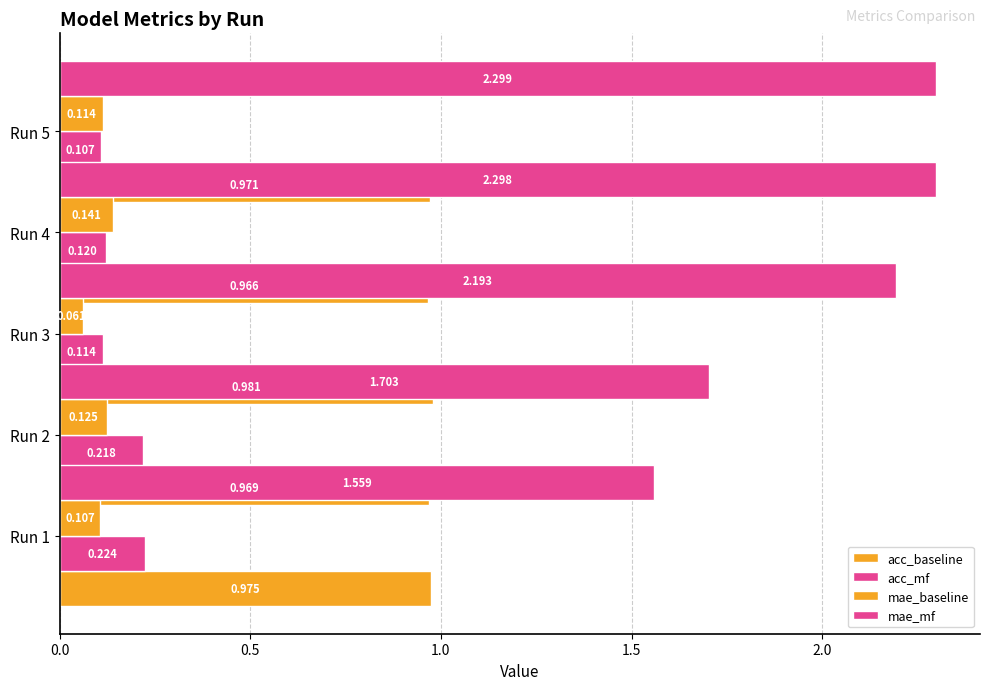

How many distinct data groups are displayed?

4